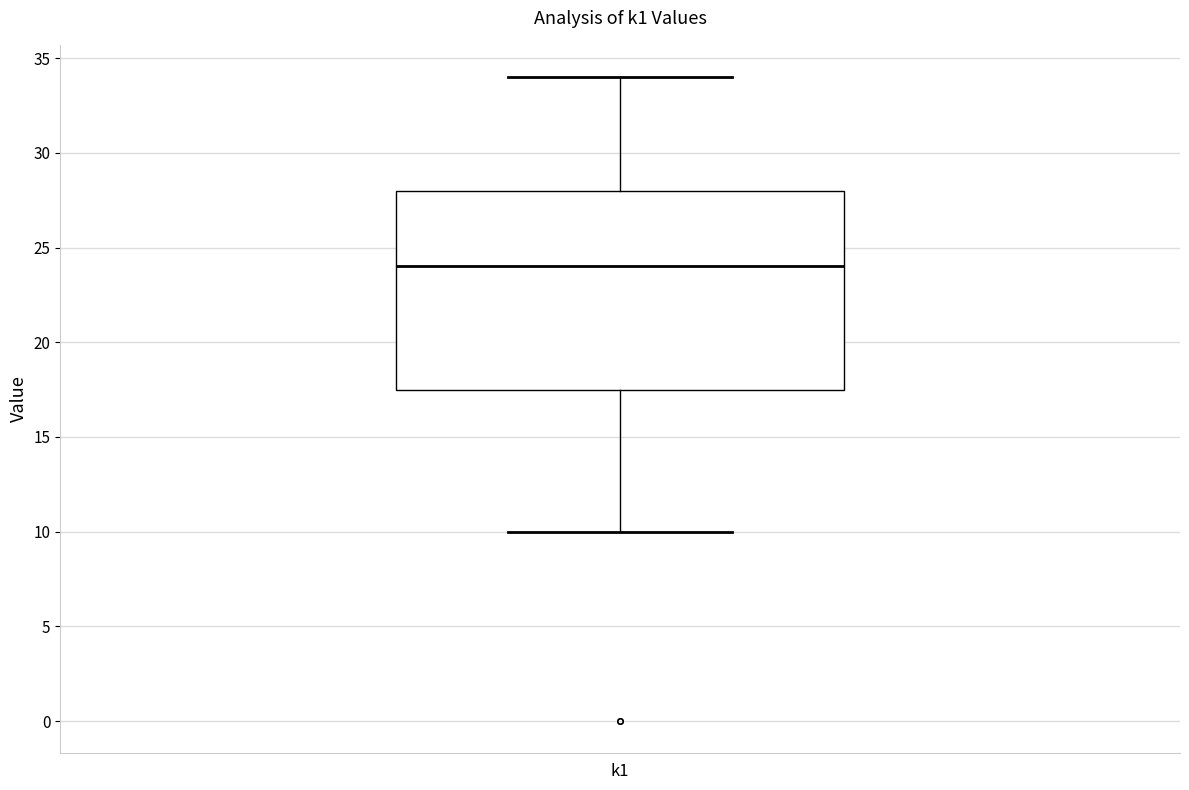

Read this box plot against the y-axis: the position of the median line, the range covered by the box, and the ends of both whiskers. The values are not printed on the chart, so give them approximately, as read against the axis.

median 24.0, box 17.5 to 28.0, whiskers 10.0 to 34.0